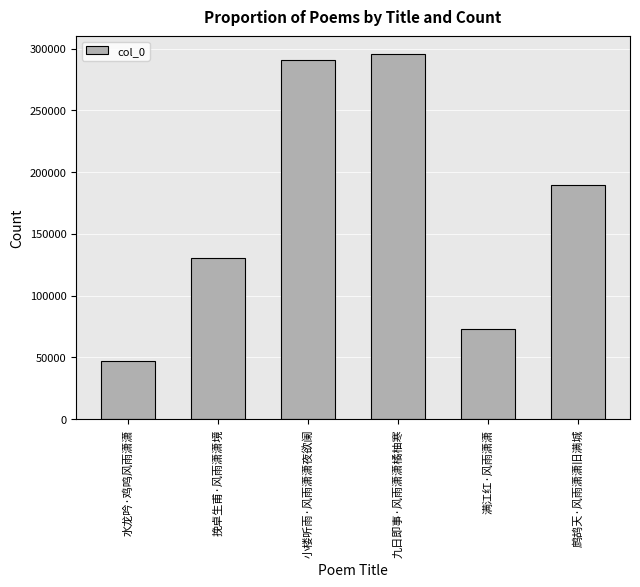

Rank the categories by value from highest to lowest.

九日即事·风雨潇潇橘柚寒, 小楼听雨·风雨潇潇夜欲阑, 鹧鸪天·风雨潇潇旧满城, 挽卓生甫·风雨潇潇境, 满江红·风雨潇潇, 水龙吟·鸡鸣风雨潇潇